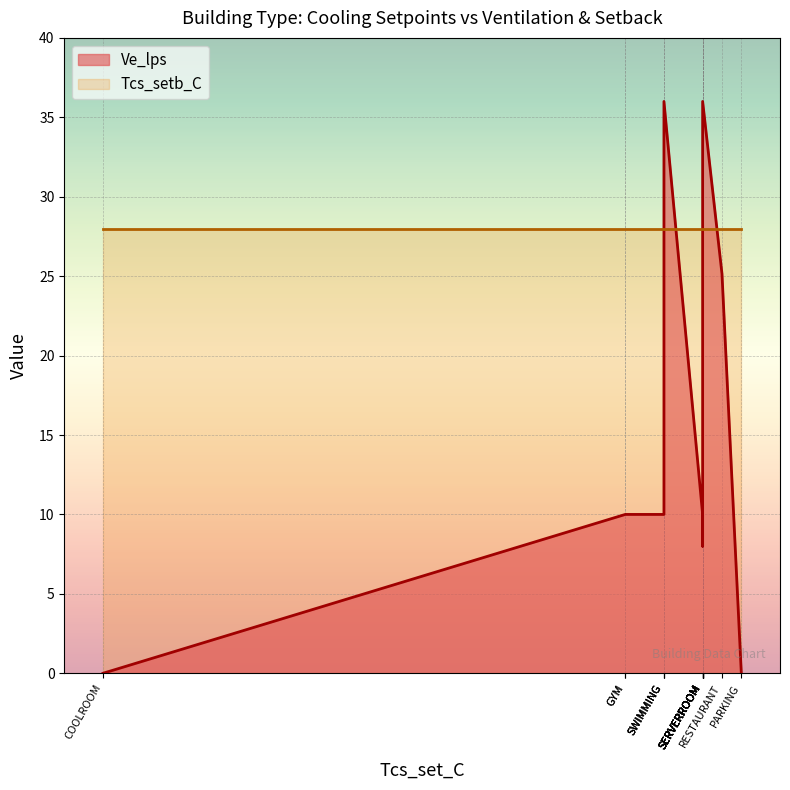

What is the highest value of the Tcs_setb_C series?

28.0